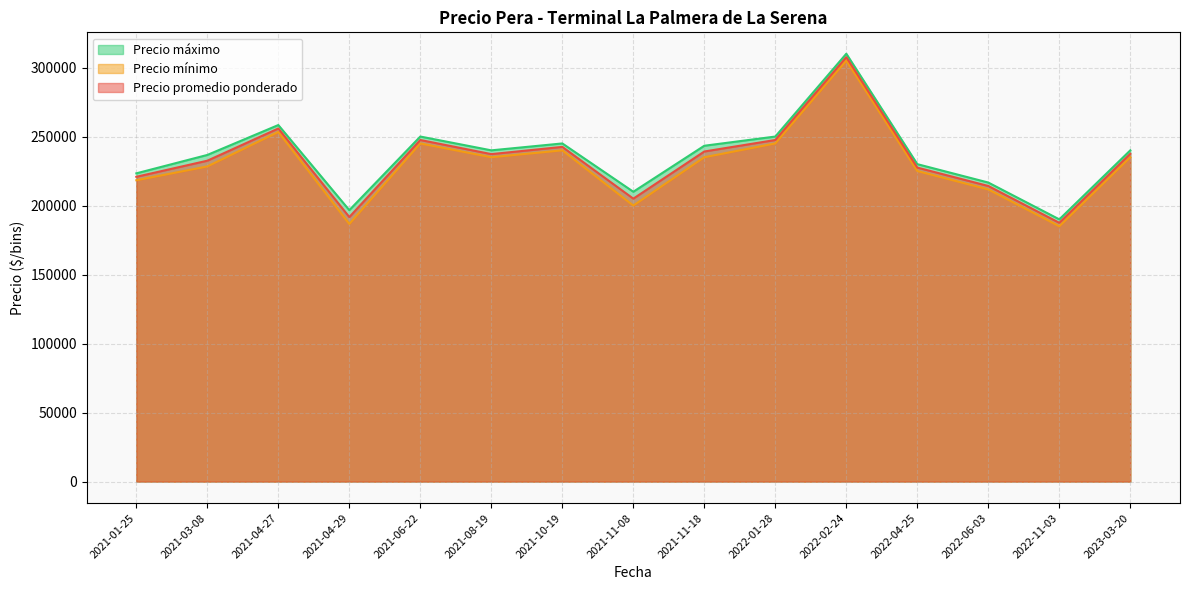

Which series has the largest total across all categories?

Precio máximo